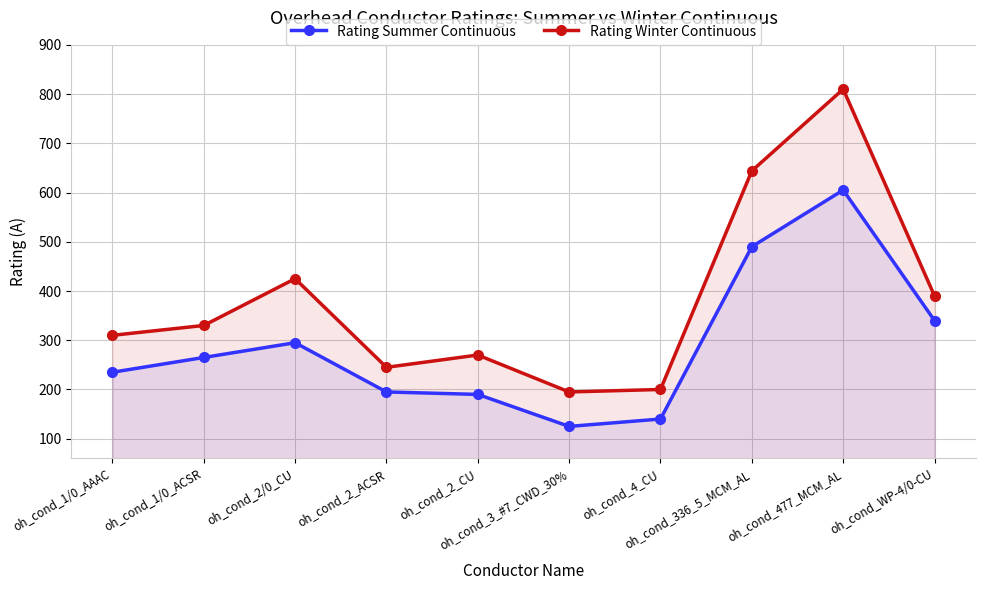

At which category is the sum across all series the highest?

oh_cond_477_MCM_AL